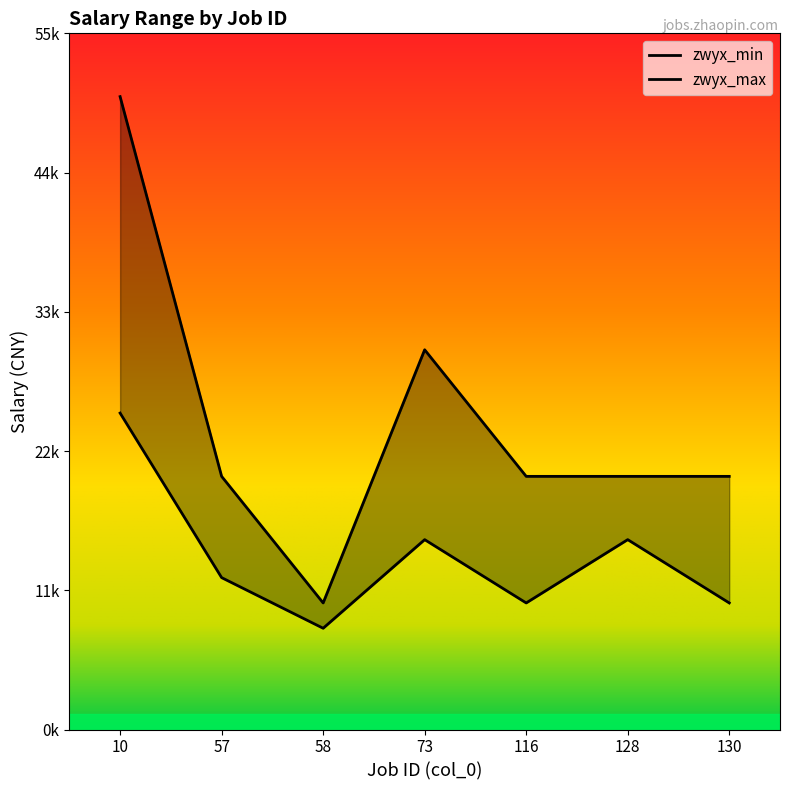

At which category does the chart reach its peak across all series?

10